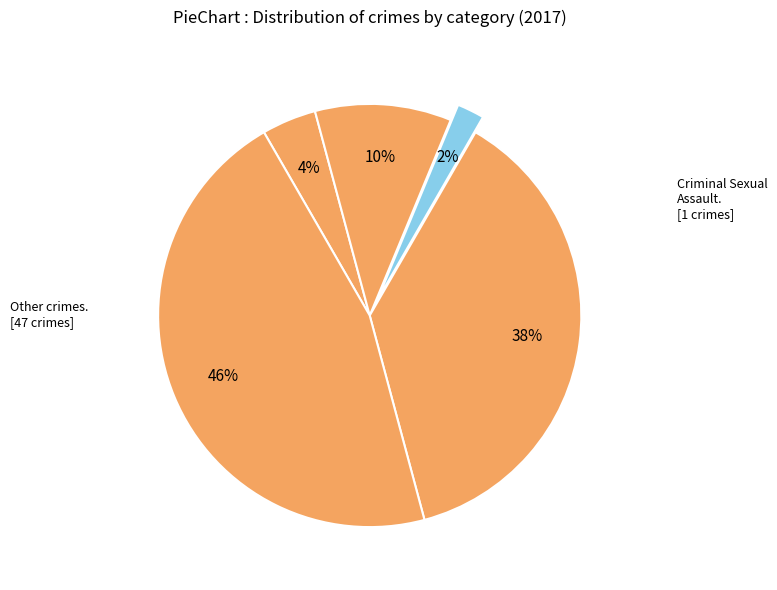

How many slices are in this pie chart?

5